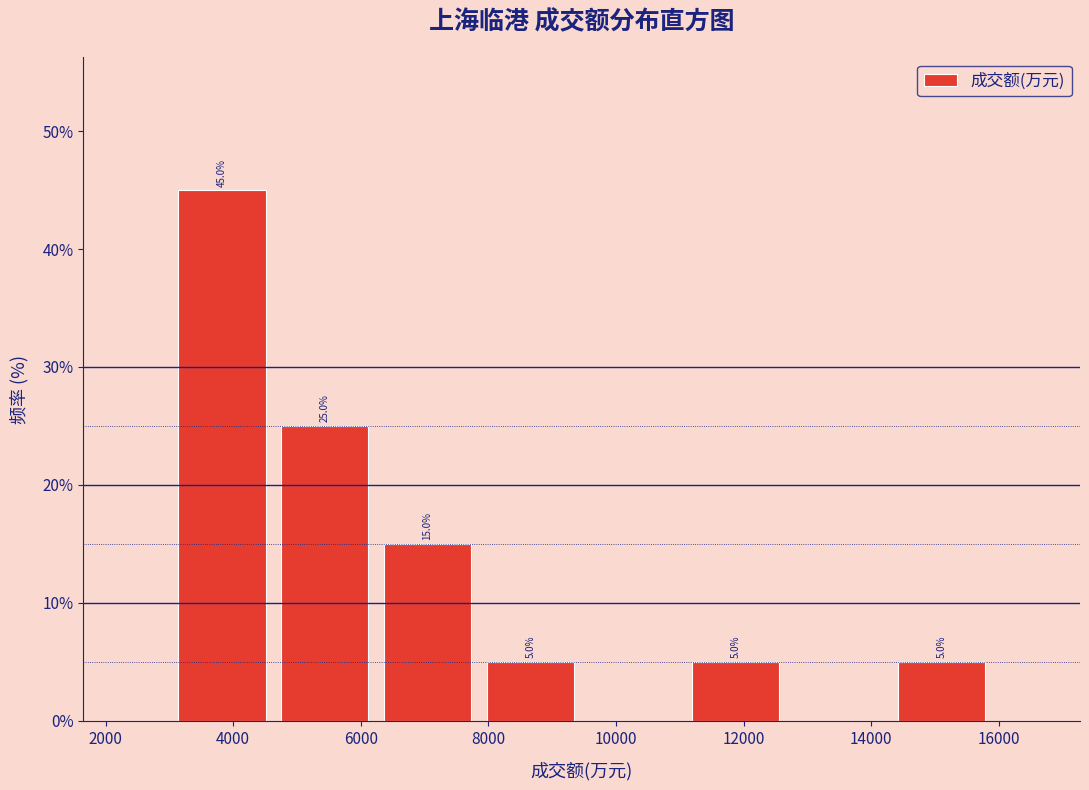

Over which range of the x-axis is the bar tallest?

3000 to 4600